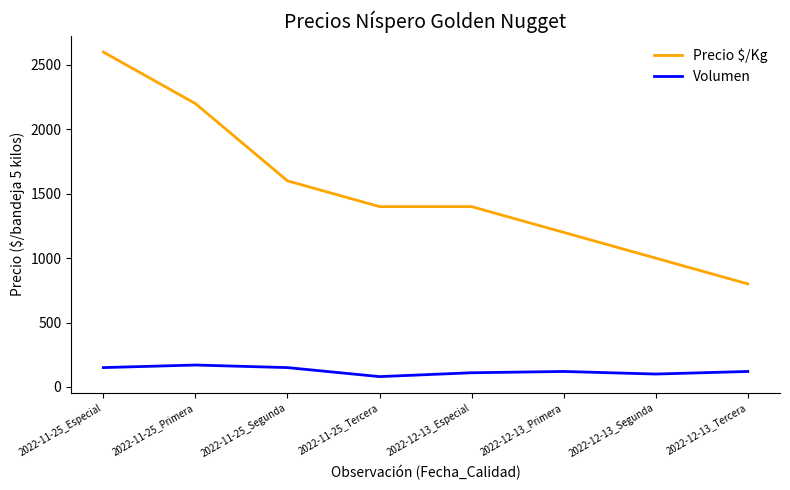

Rank the series at 2022-11-25_Segunda from highest to lowest value.

Precio $/Kg, Volumen